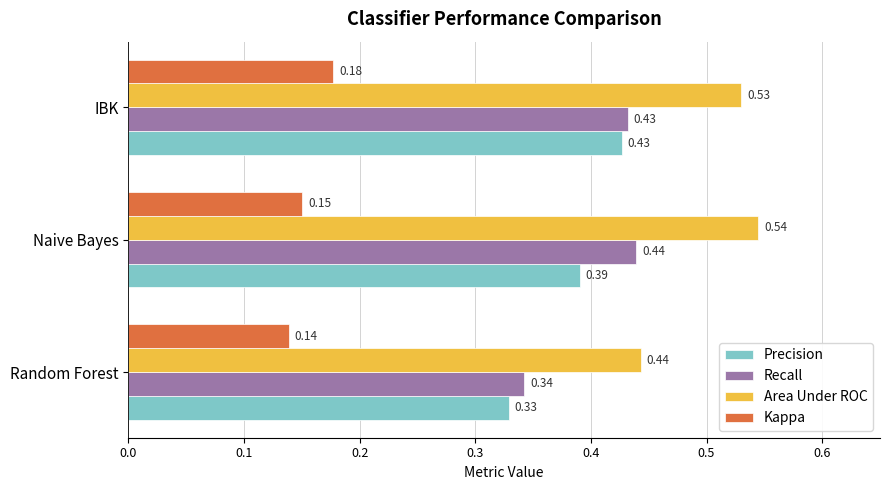

List the labels in order of Recall value, smallest first.

Random Forest, IBK, Naive Bayes